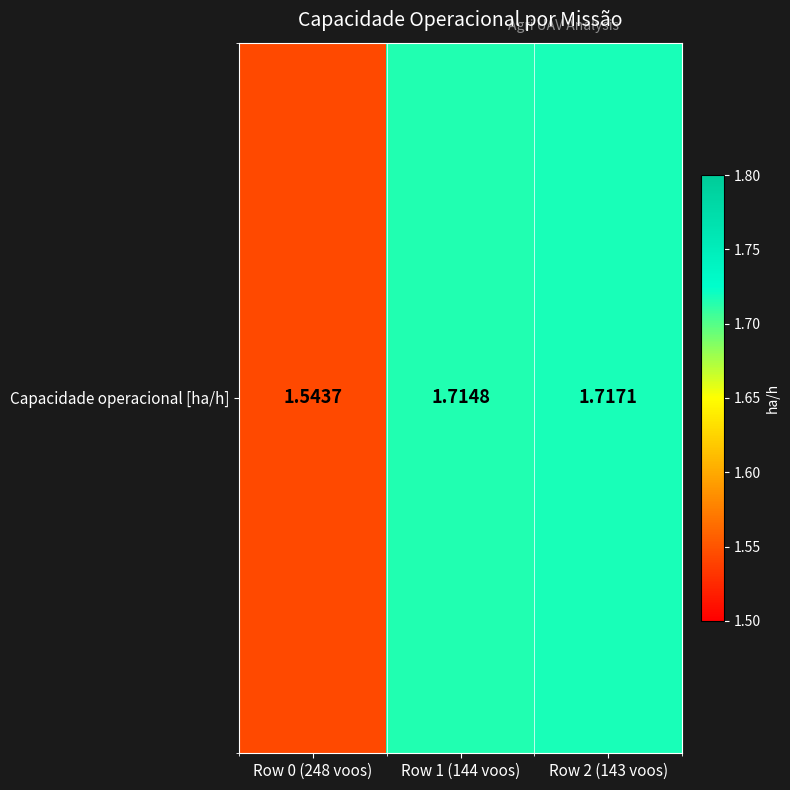

What is the maximum value shown in the chart?

1.7